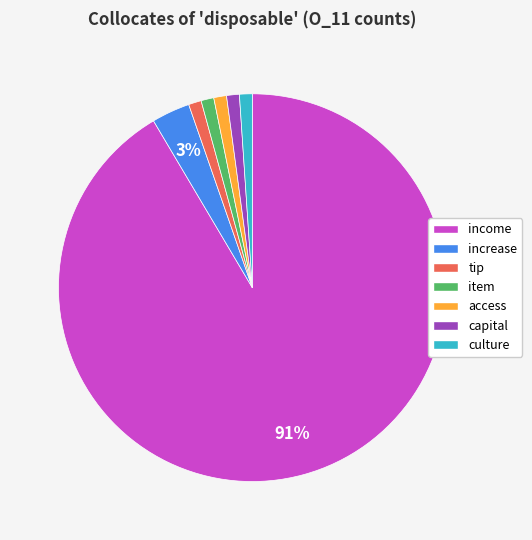

Do increase and capital together represent more than half of the pie?

No